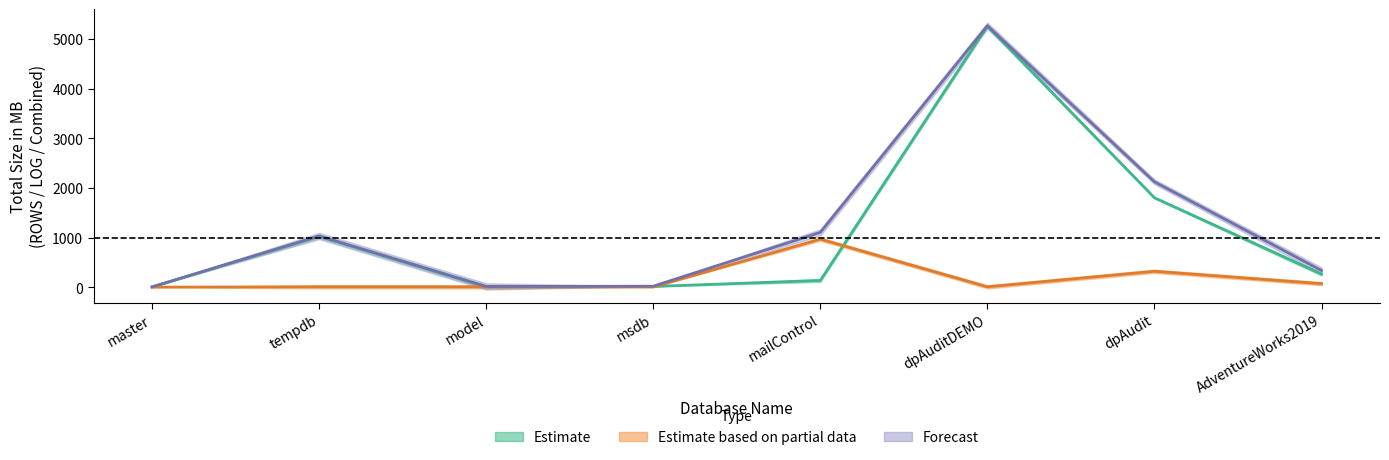

How many intersections are there between ROWS_Total_Size and LOG_Total_Size?

2